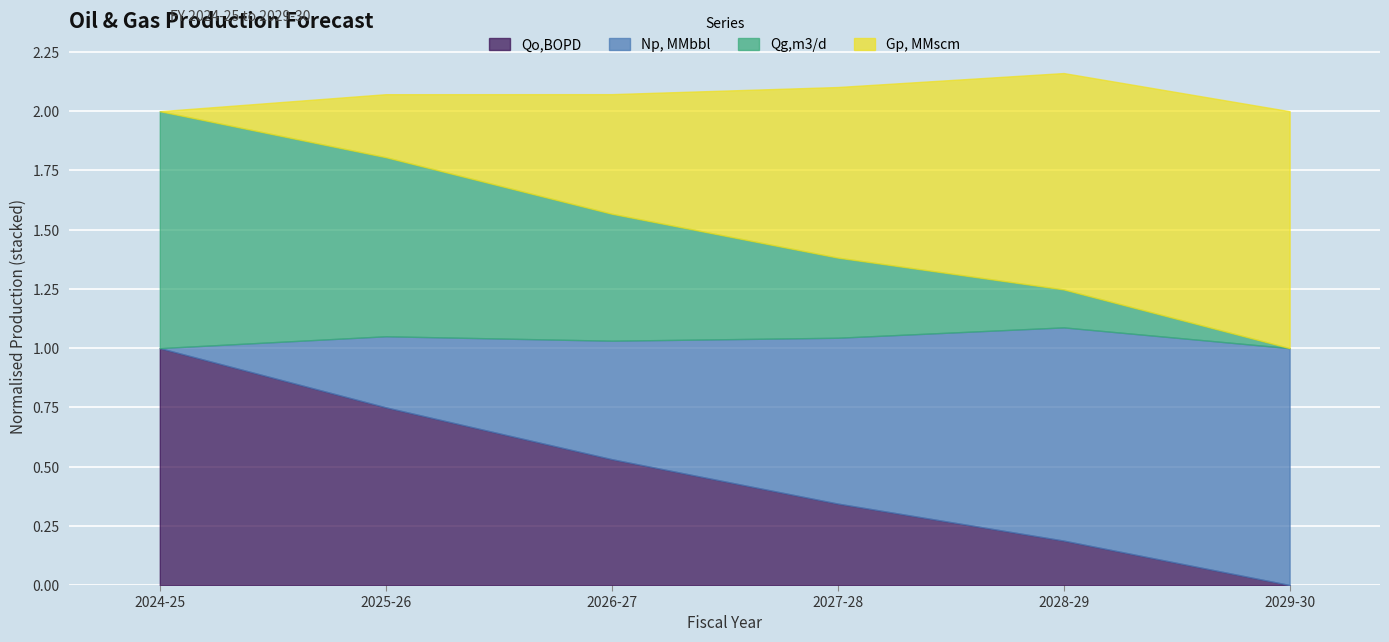

At which label does Qo,BOPD reach its peak?

2024-25